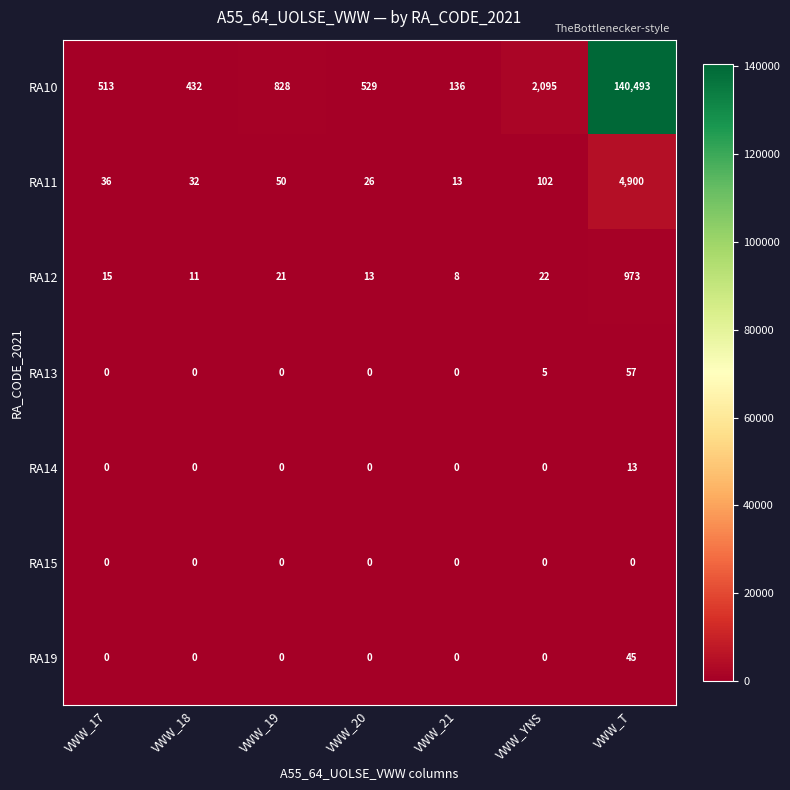

Which series changed the most between VWW_17 and VWW_YNS?

RA10